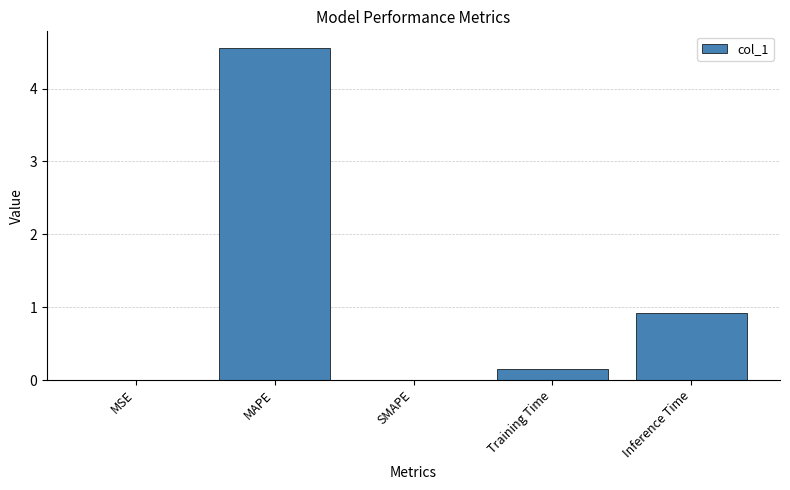

What is the maximum value shown in the chart?

4.6